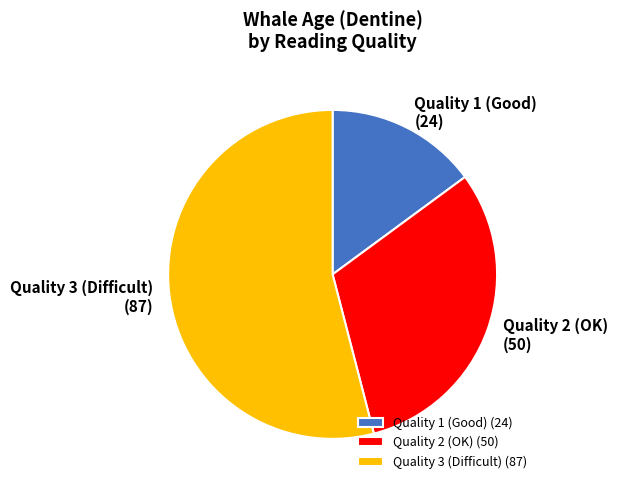

Is it true that Quality 1 (Good) (24) is 15% of the pie?

True